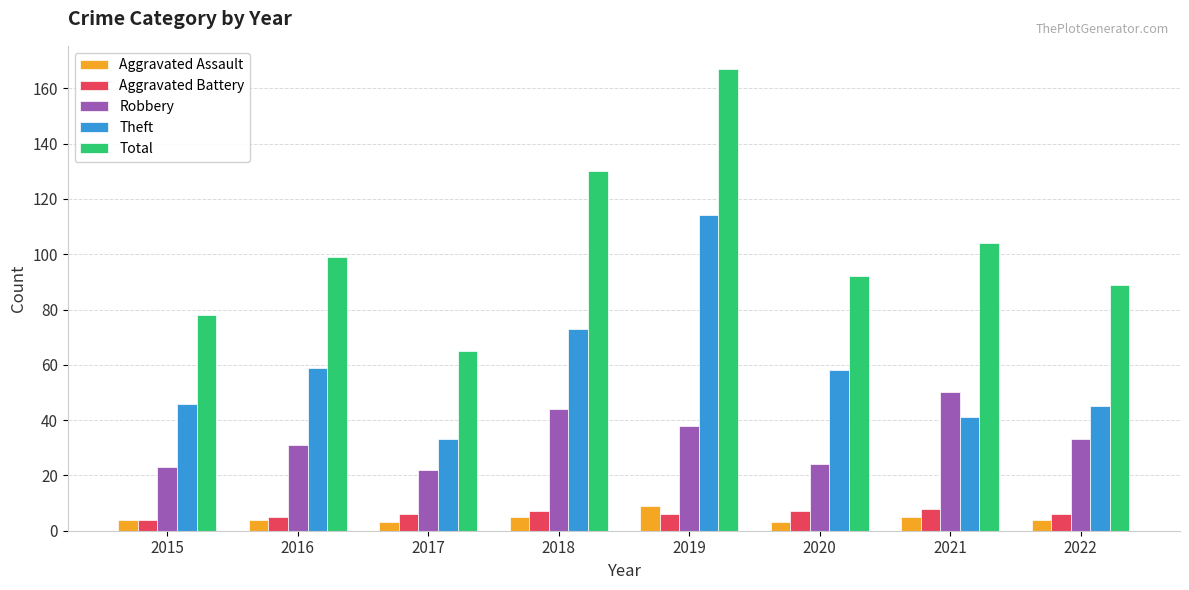

What is the sum of the Aggravated Assault values at 2022 and 2020?

7